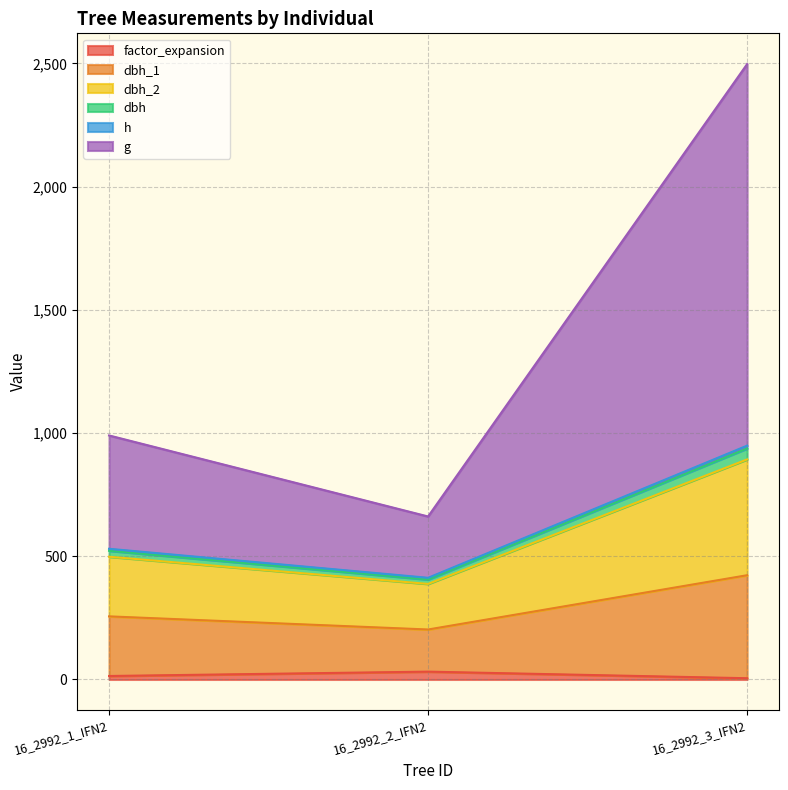

Which series has the largest total across all categories?

g